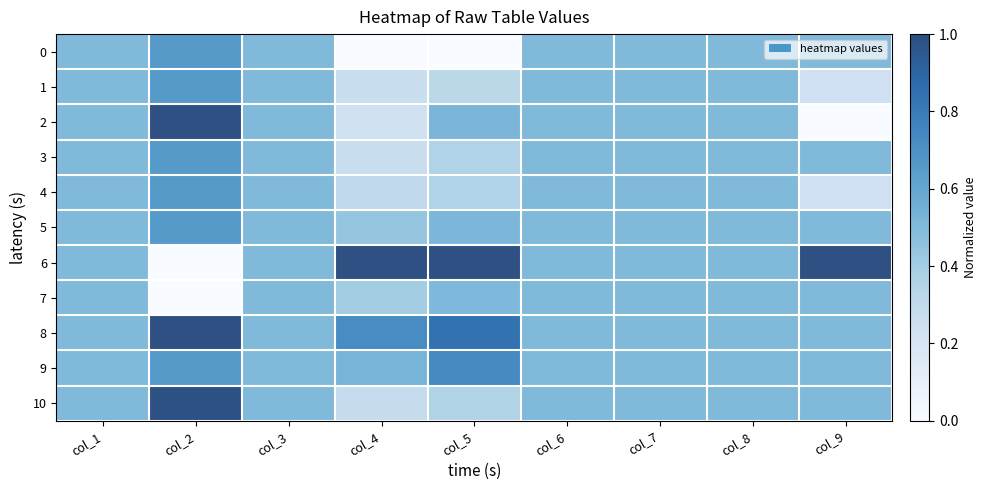

At col_6, list the series in order from largest to smallest.

0, 1, 2, 3, 4, 5, 6, 7, 8, 9, 10